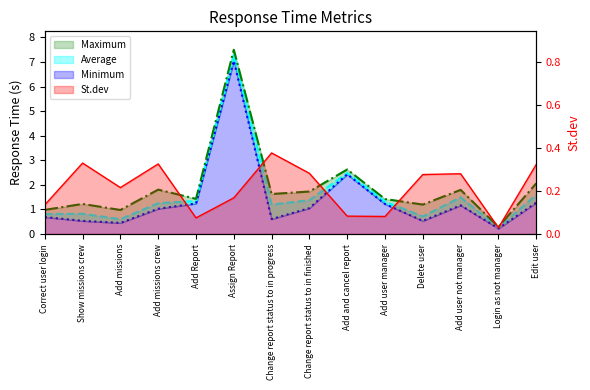

What is the difference between the Average values at Add missions crew and Add and cancel report?

1.2